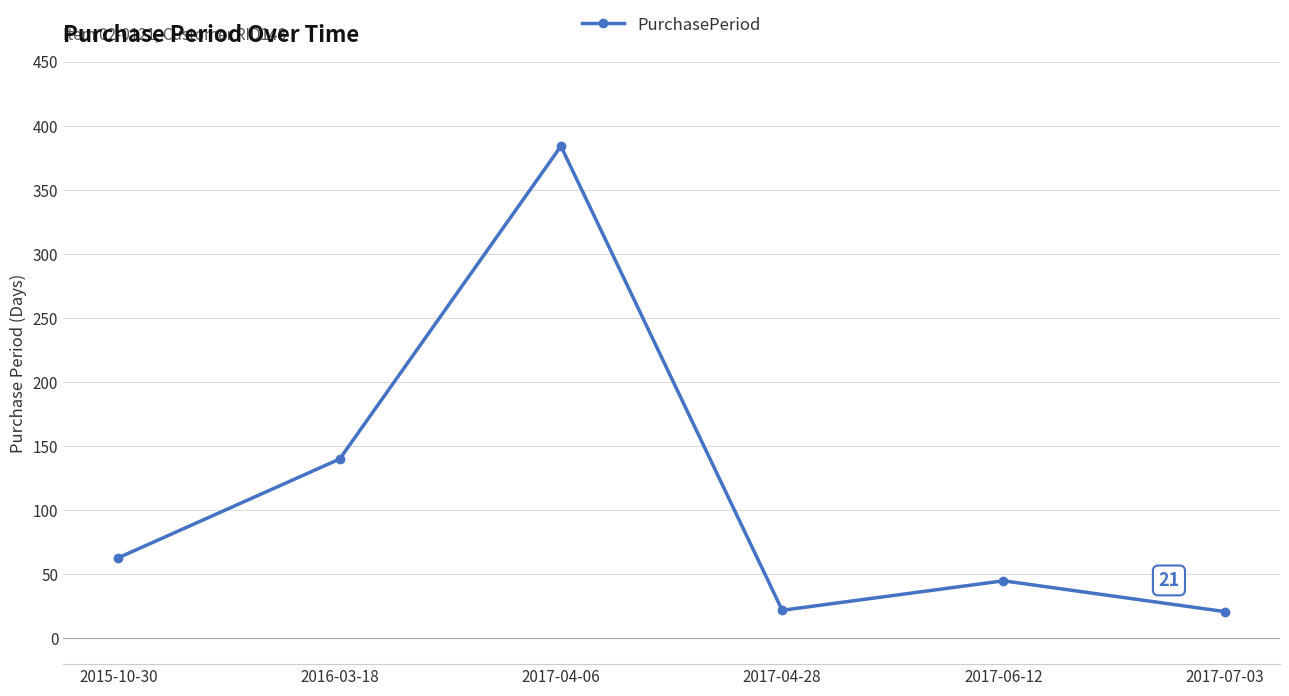

What is the sum of the values at 2015-10-30 and 2017-06-12?

108